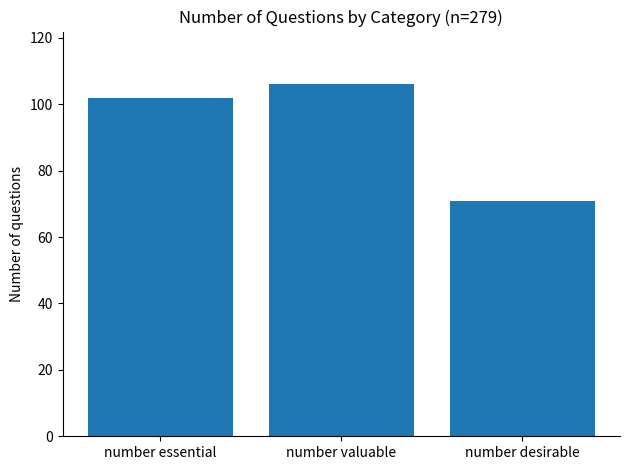

Read the value at number desirable, to the nearest 10.

70